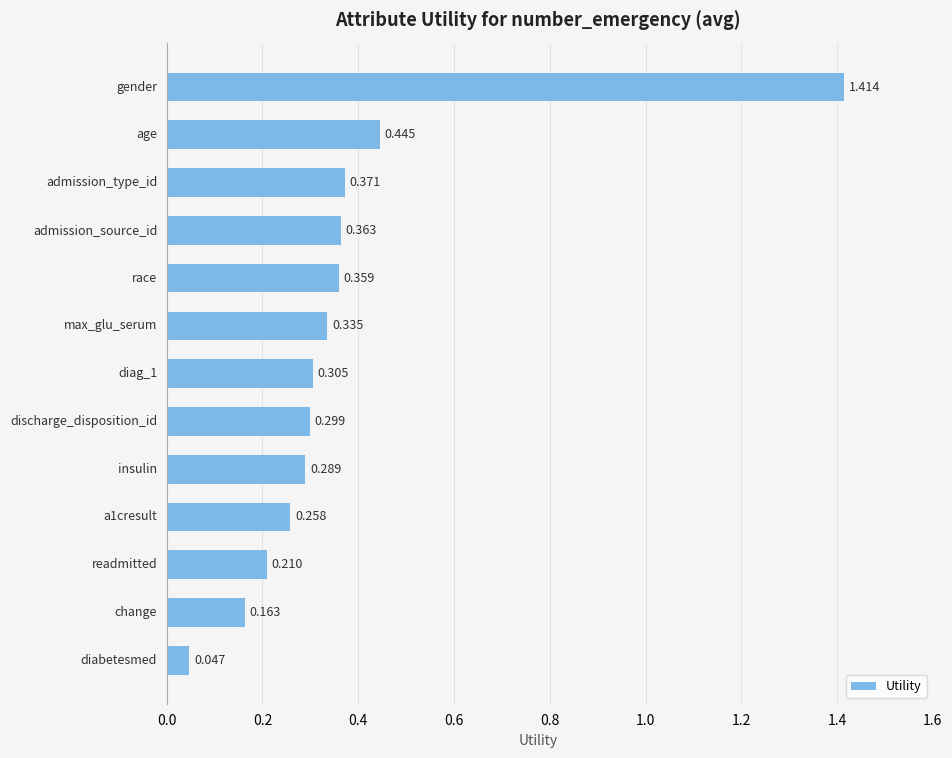

Count the number of data series in this chart.

1